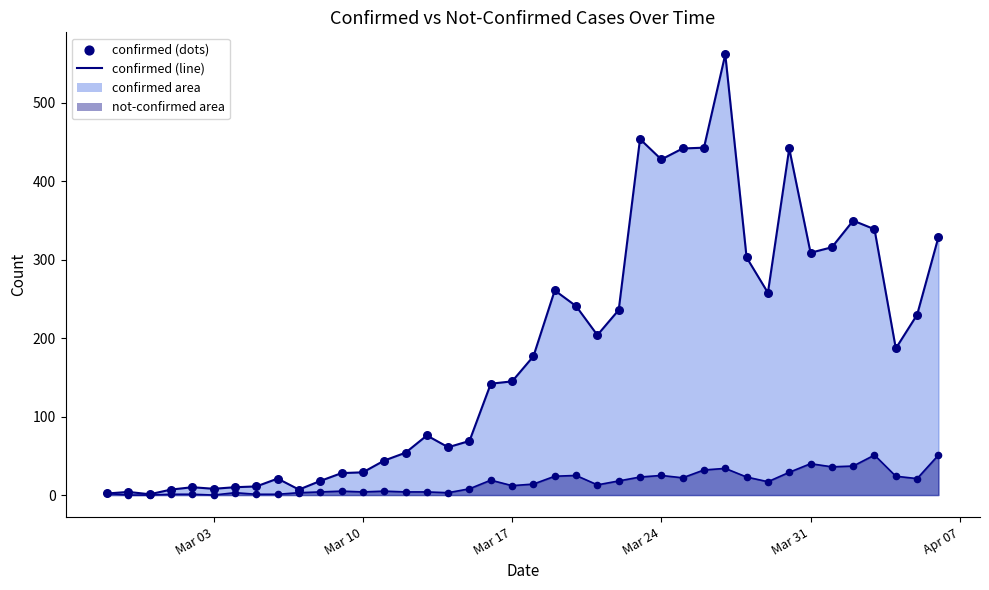

What is the total value across all series at 2020-02-27?

4